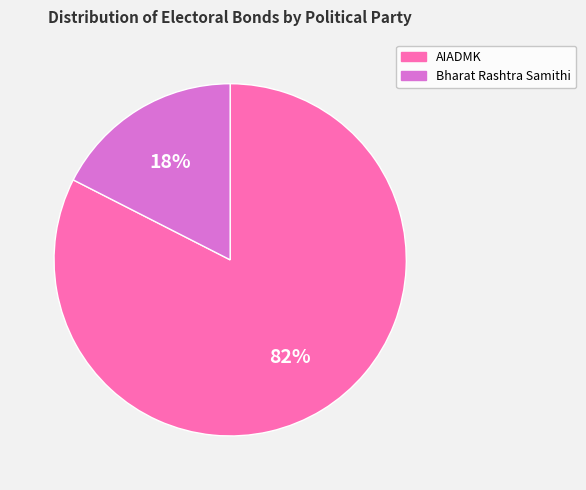

Does any single category account for the majority?

Yes